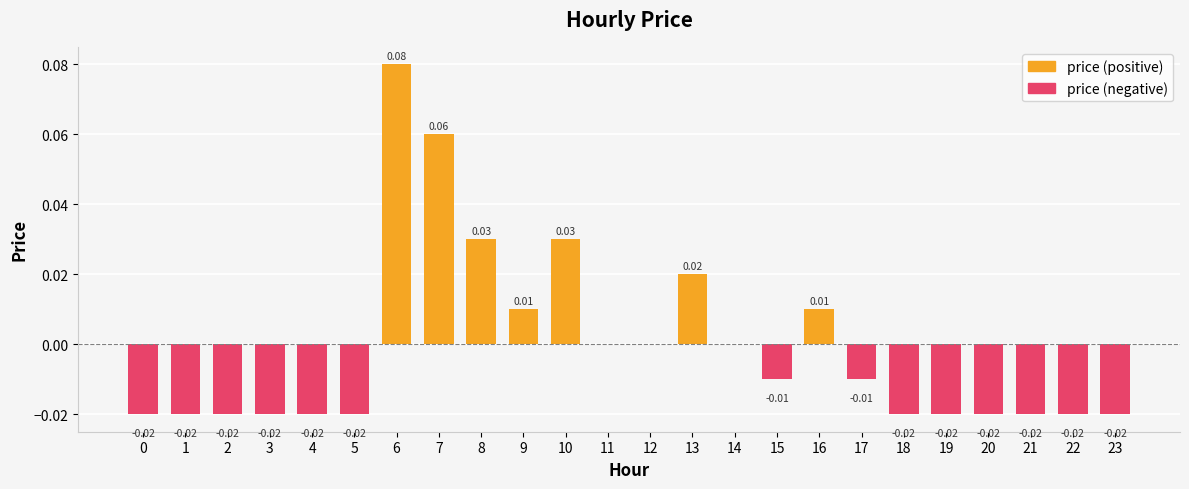

What is the greatest value displayed?

0.1